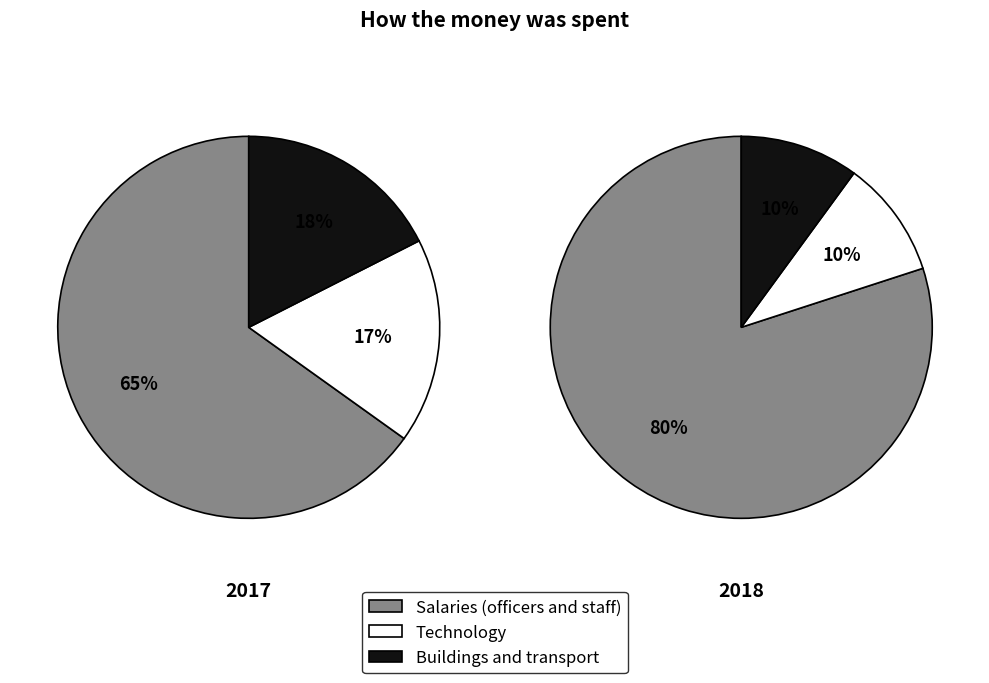

Does 2 represent more than half of the total?

No